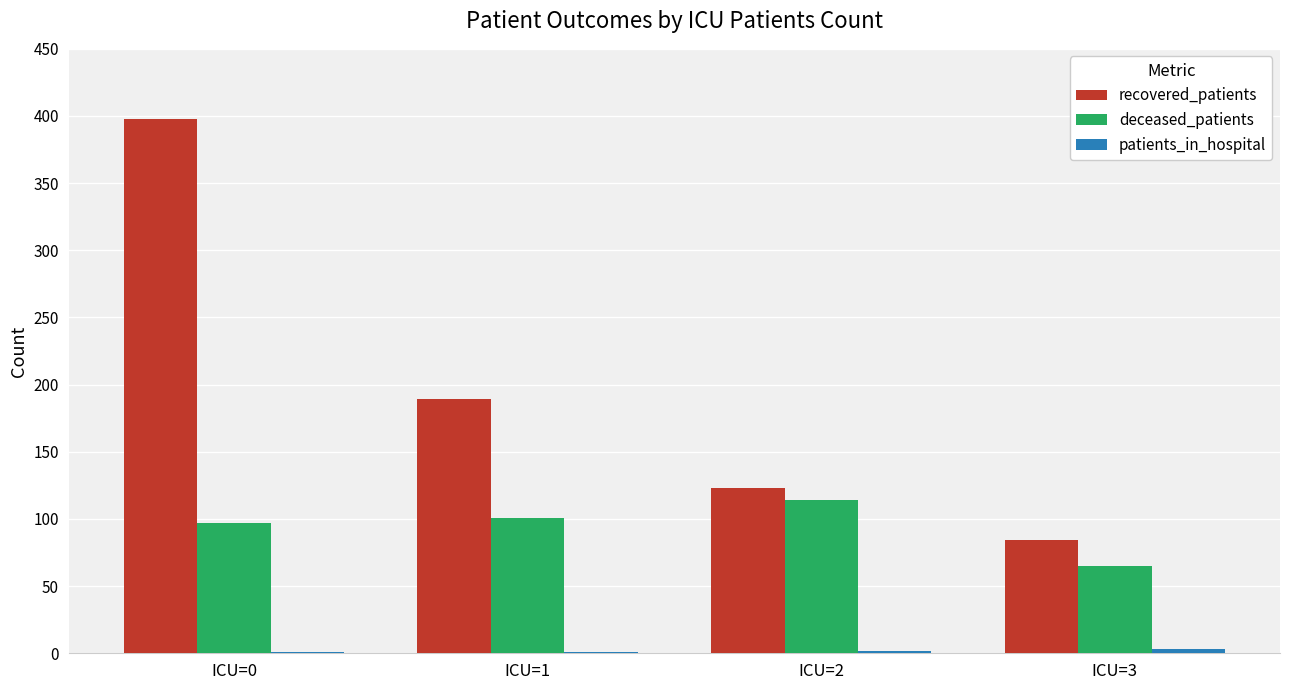

What is the sum of all recovered_patients values?

794